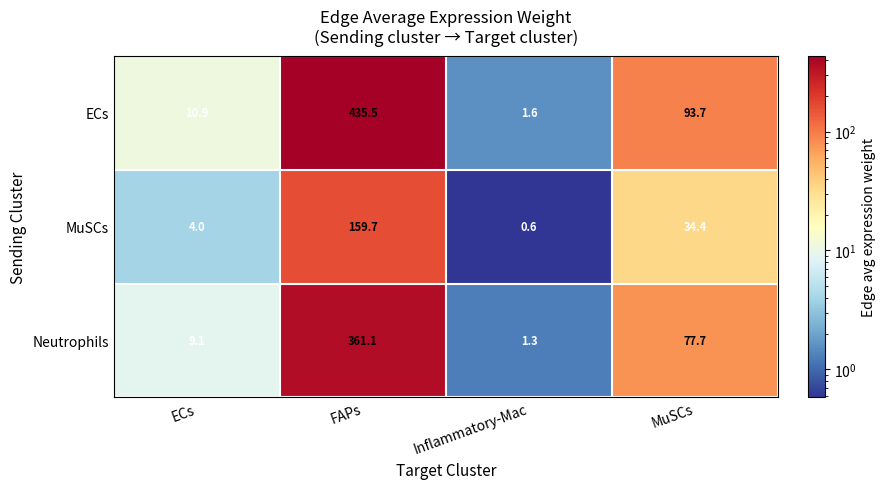

What is the difference between the second highest and second lowest values in the Neutrophils series?

68.6